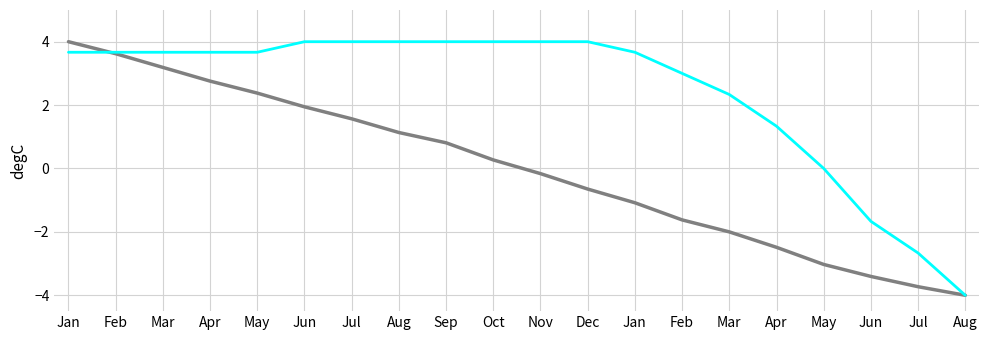

Does the chart have visible grid lines?

Yes